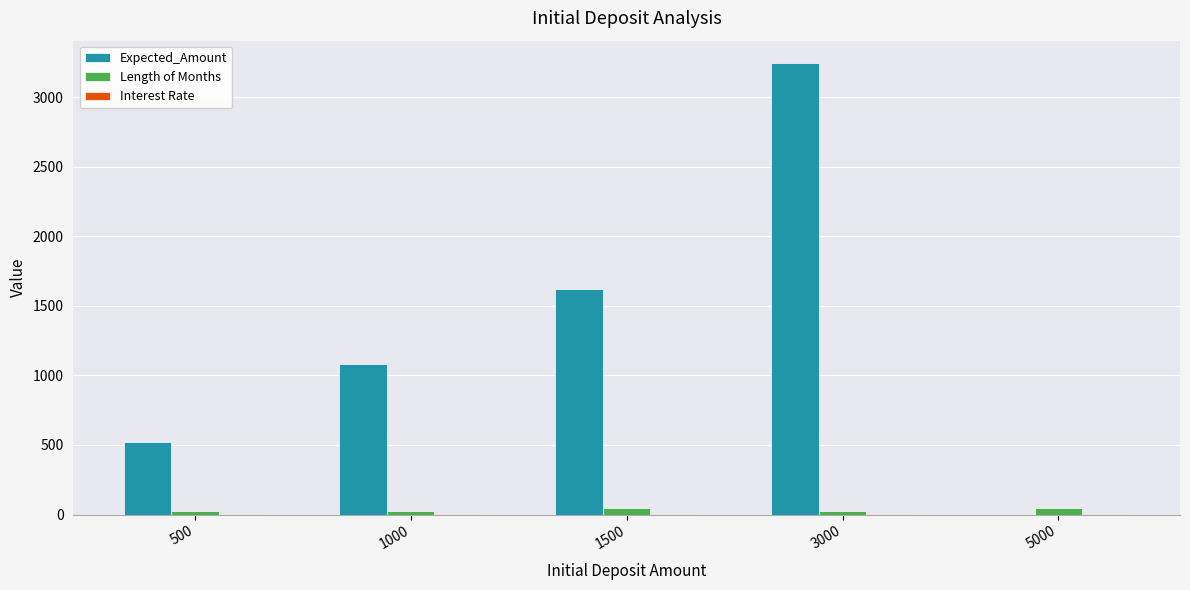

How many Length of Months values are between 24 and 48?

5